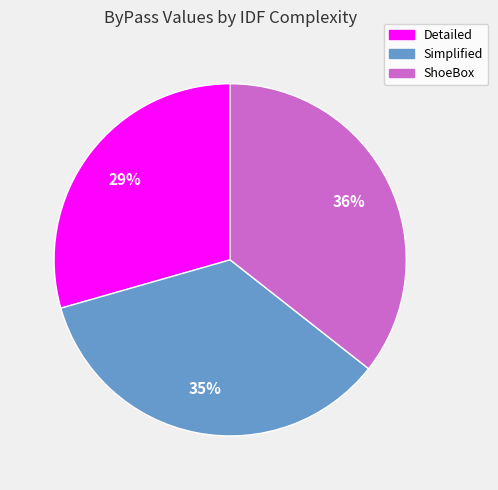

Does any single category account for the majority?

No